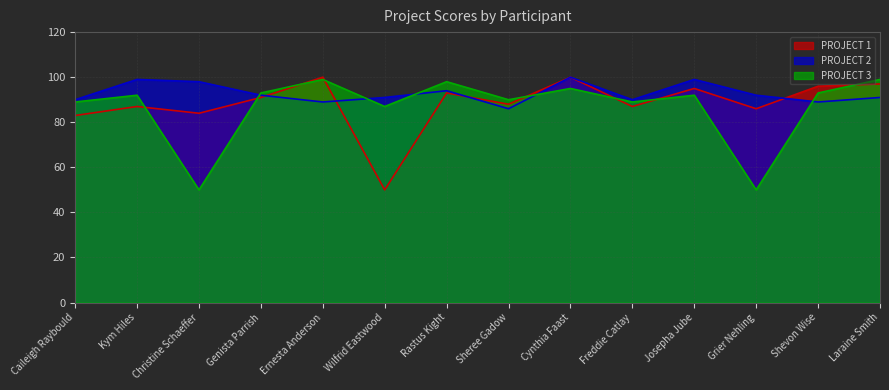

In PROJECT 2, how many points are higher than both neighbors (excluding endpoints)?

4